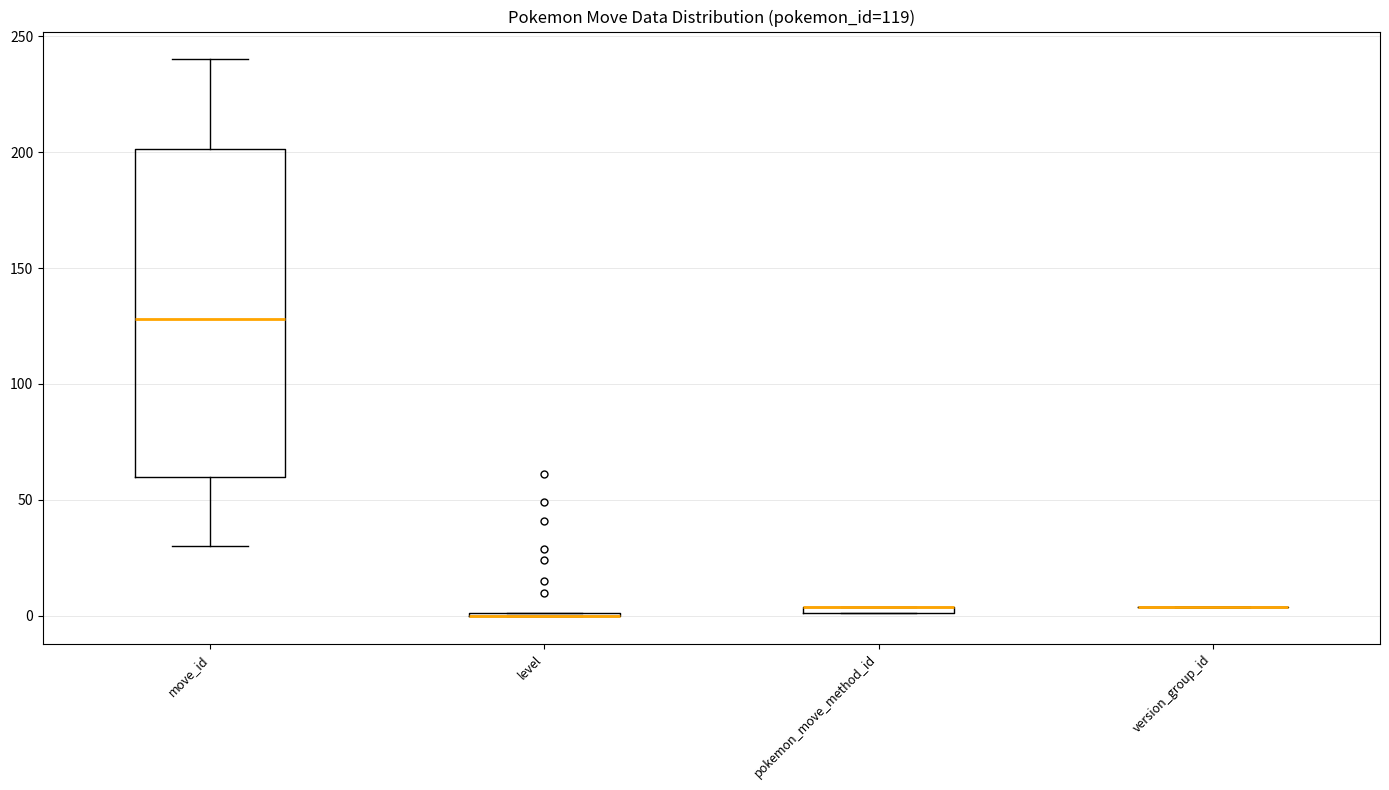

Comparing the boxes themselves (not the whiskers), which one is the tallest?

move_id